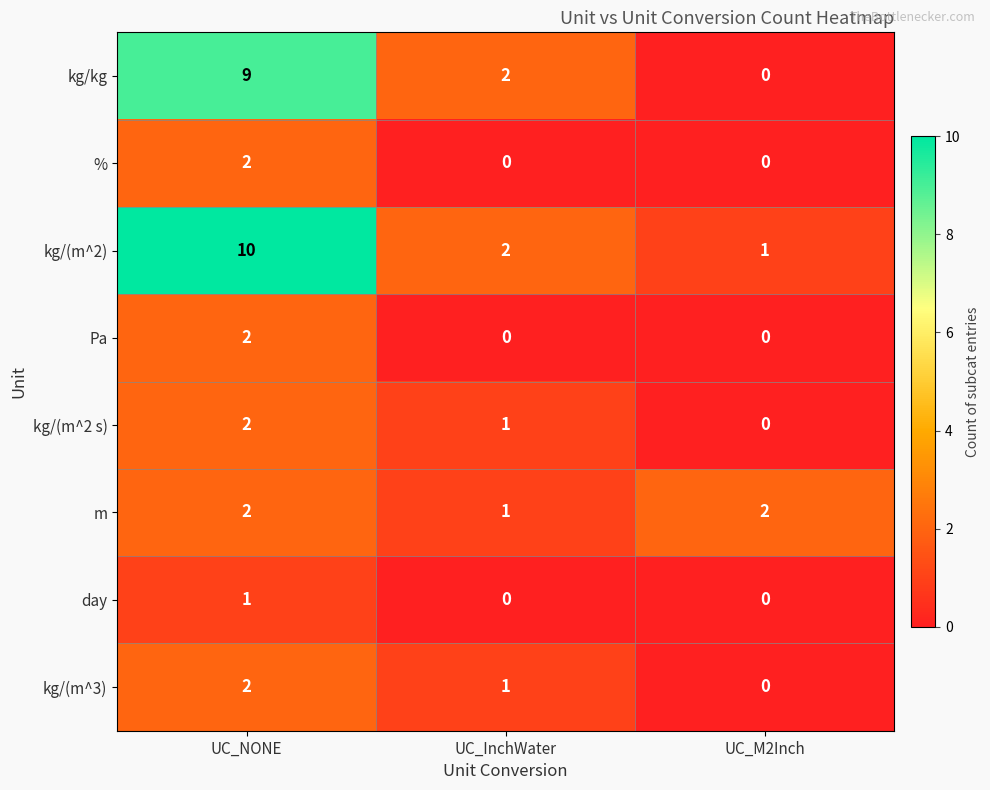

The value of m at UC_InchWater is 2. True or false?

False